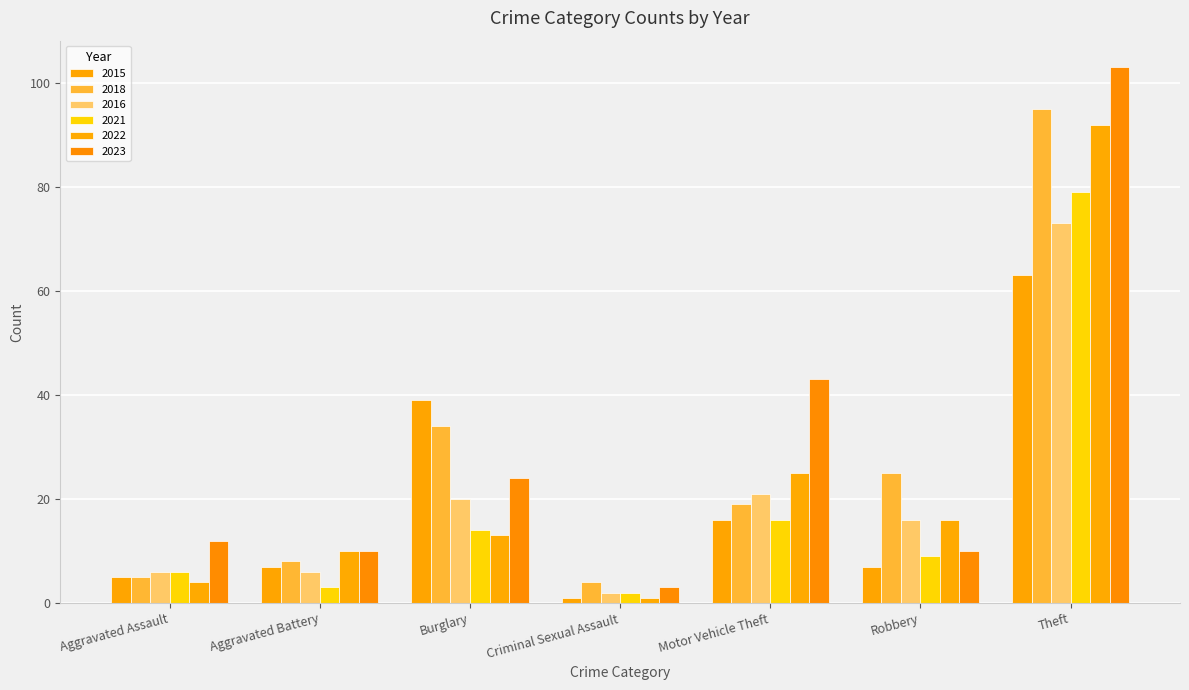

How many bars are there in each group?

6